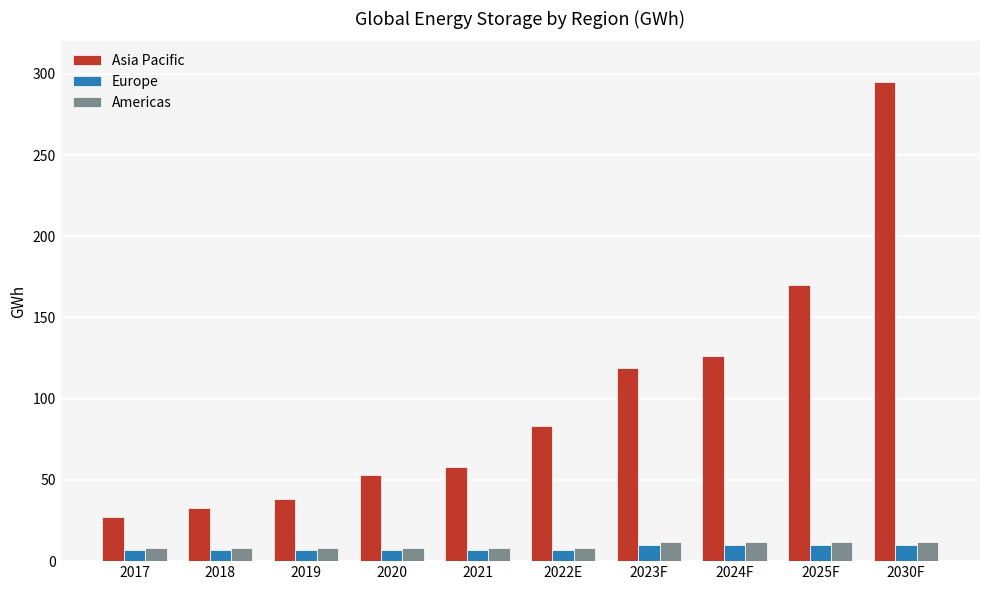

True or false: Americas has a value of 8 at 2018.

True